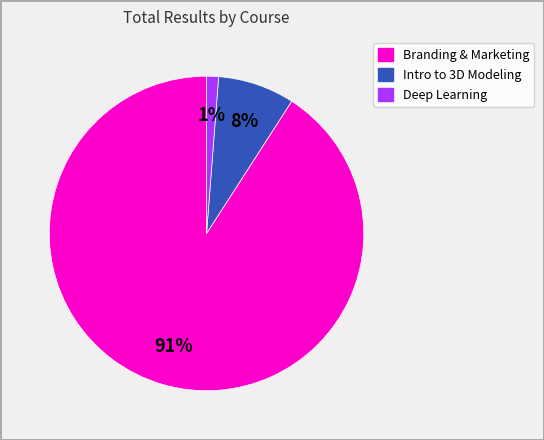

Is there a majority slice in this chart?

Yes